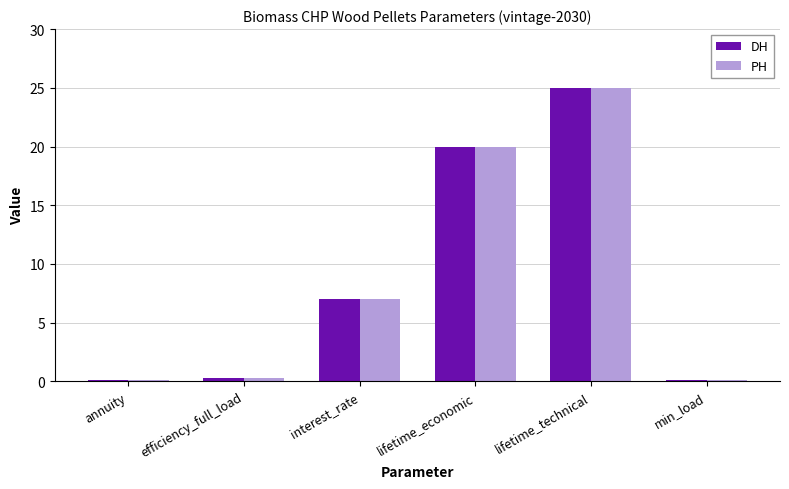

The PH series shows 25.0 at lifetime_technical. True or false?

True